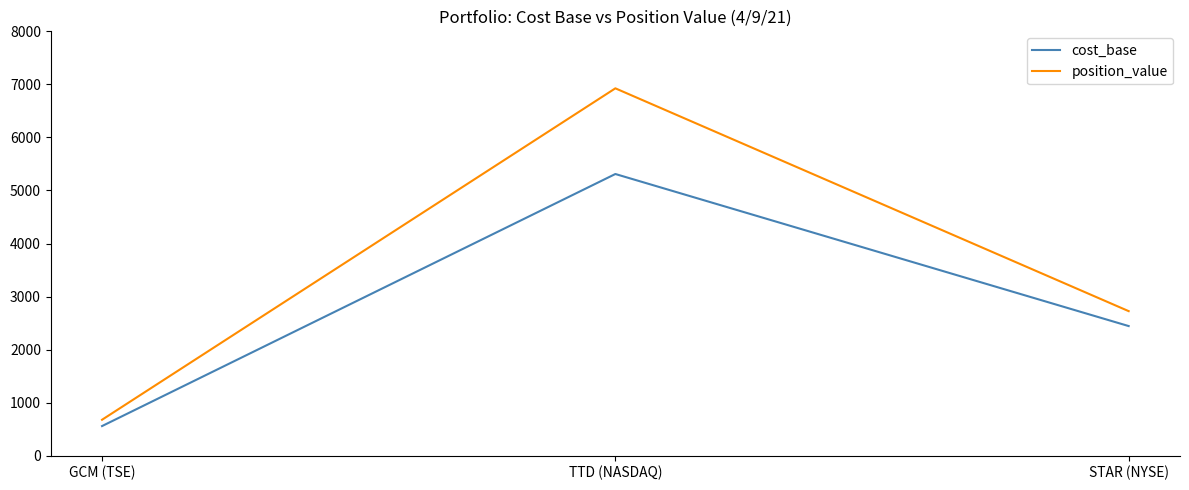

Which series has the largest total across all categories?

position_value